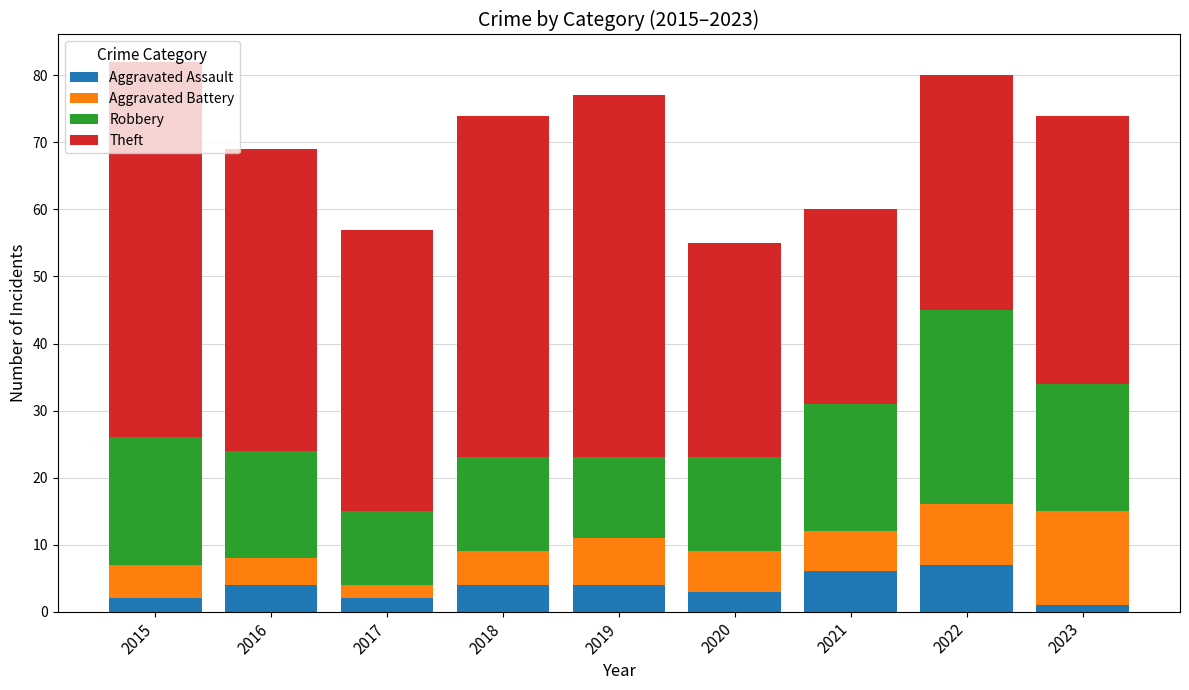

The value of Aggravated Assault at 2019 is 4. True or false?

True